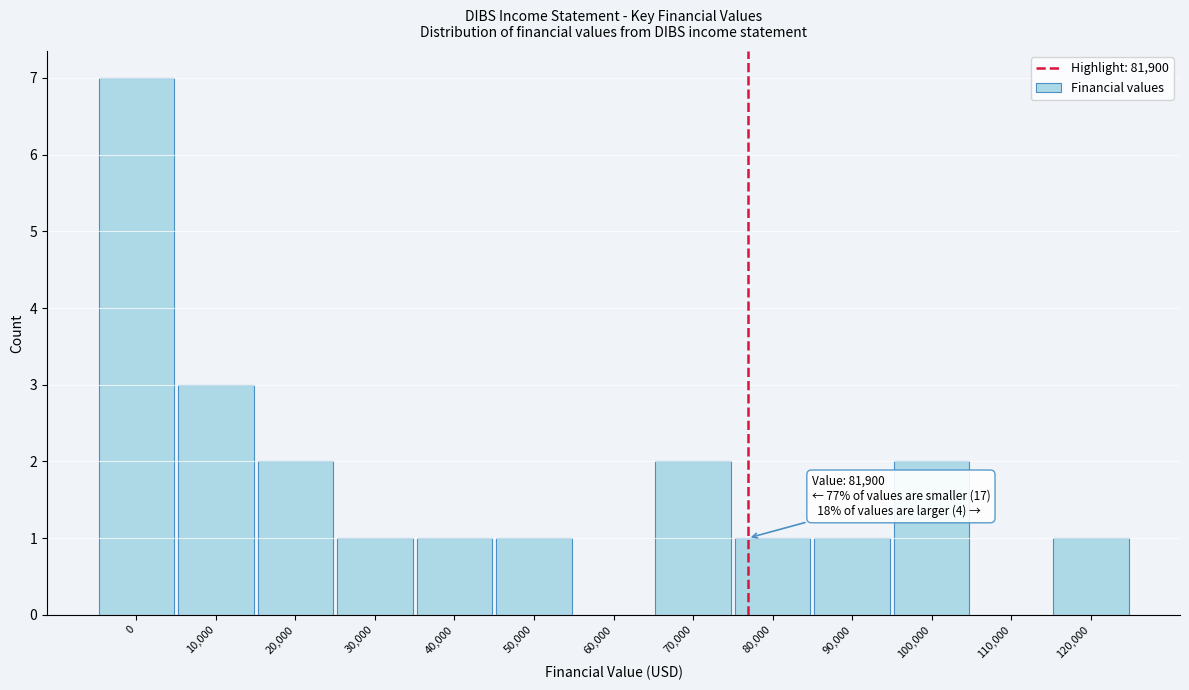

Reading left to right, list all the values displayed in this chart.

0=7	10,000=3	20,000=2	30,000=1	40,000=1	50,000=1	60,000=0	70,000=2	80,000=1	90,000=1	100,000=2	110,000=0	120,000=1